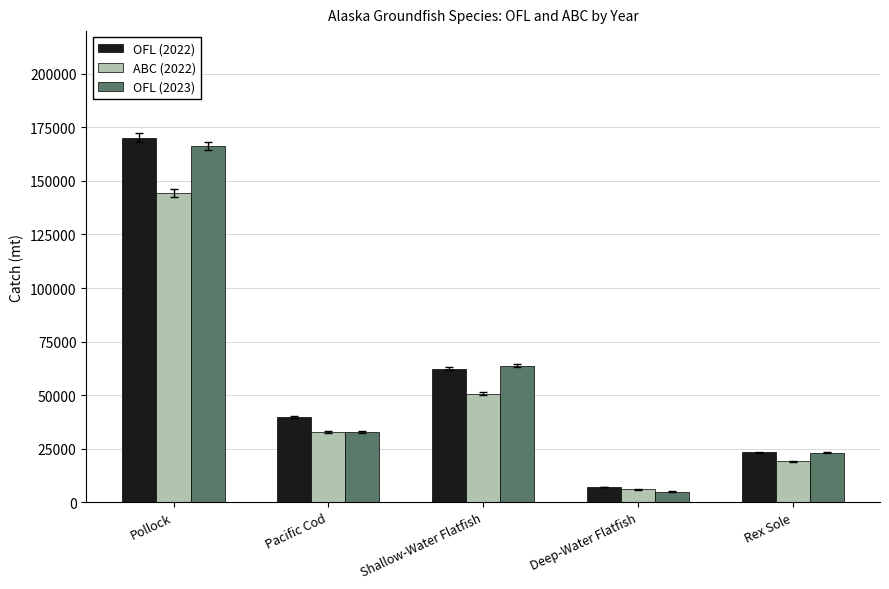

Where is ABC (2022) nearest to the value 75176?

Shallow-Water Flatfish